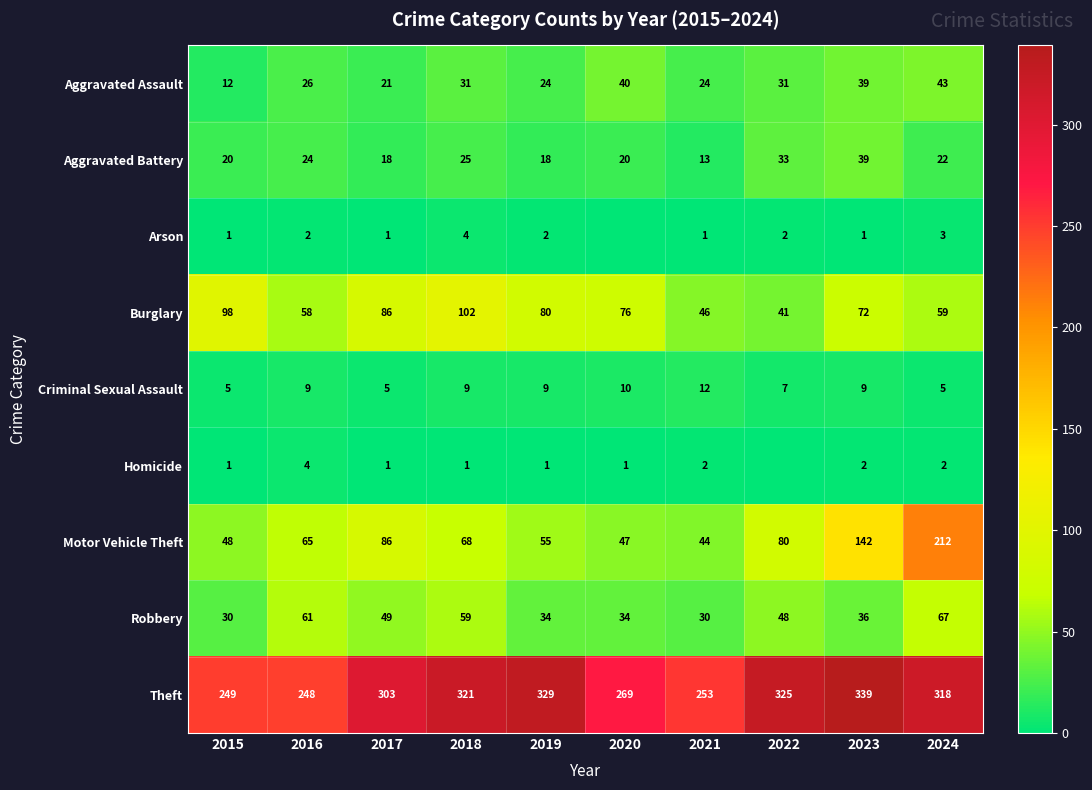

What is the approximate value of Theft at 2022?

325